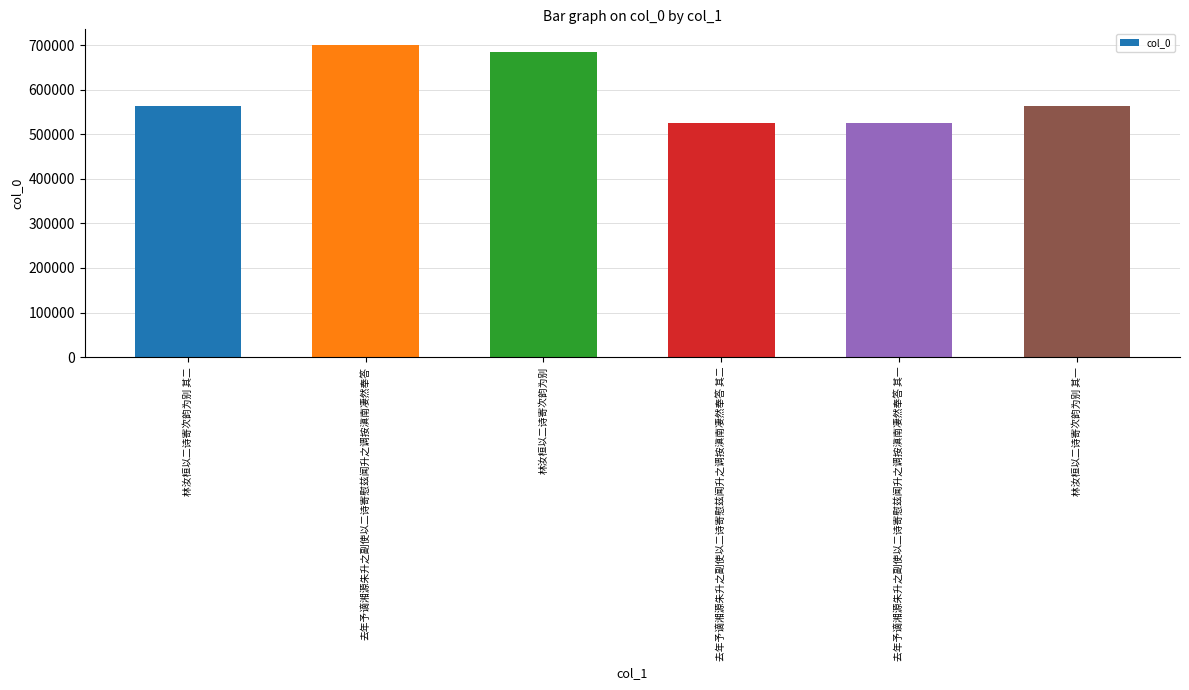

What is the value of the 2nd bar from the left?

700434